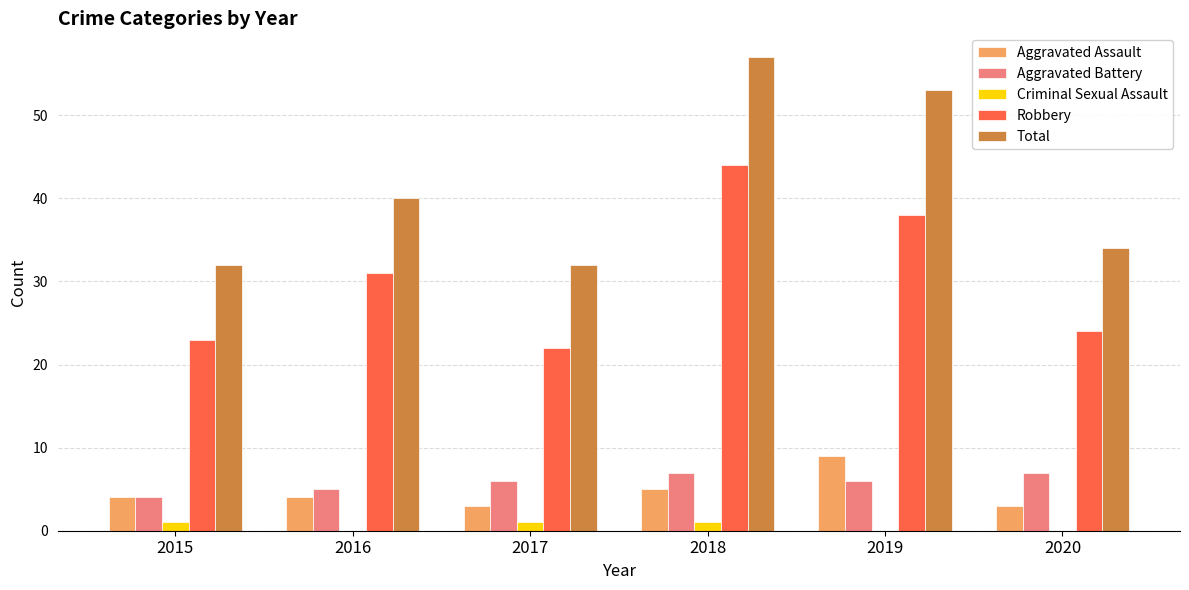

What is the approximate value of Robbery at 2016?

31